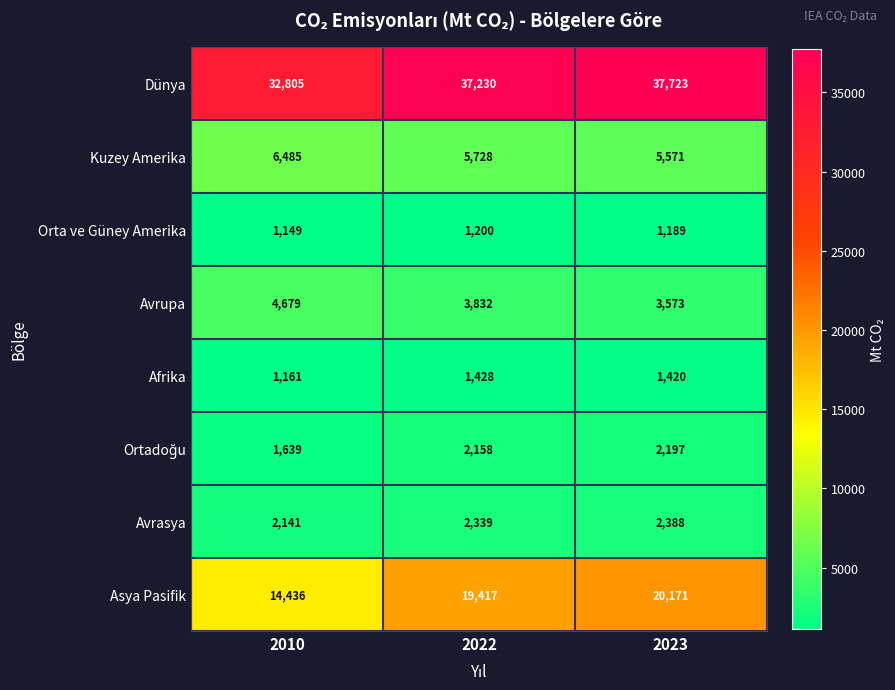

Rank the categories by Kuzey Amerika value from lowest to highest.

2023, 2022, 2010